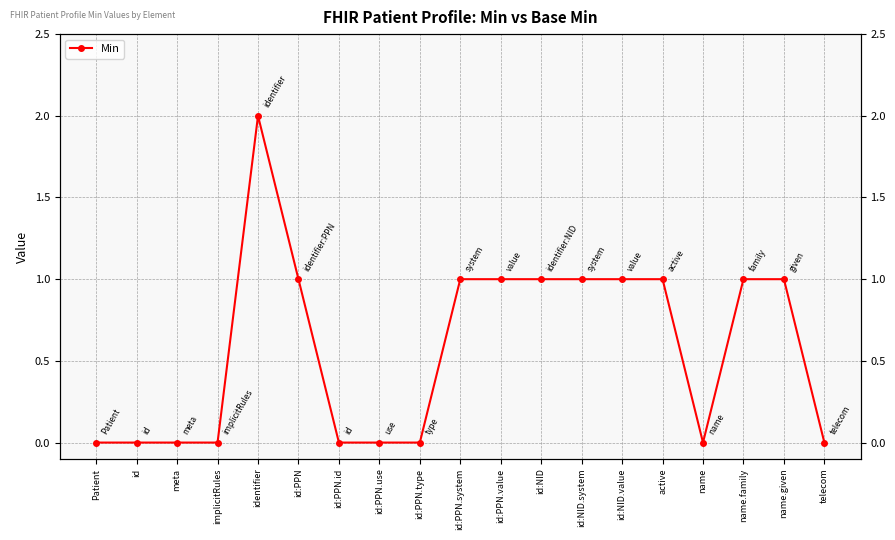

Where does the data first go above 1?

identifier